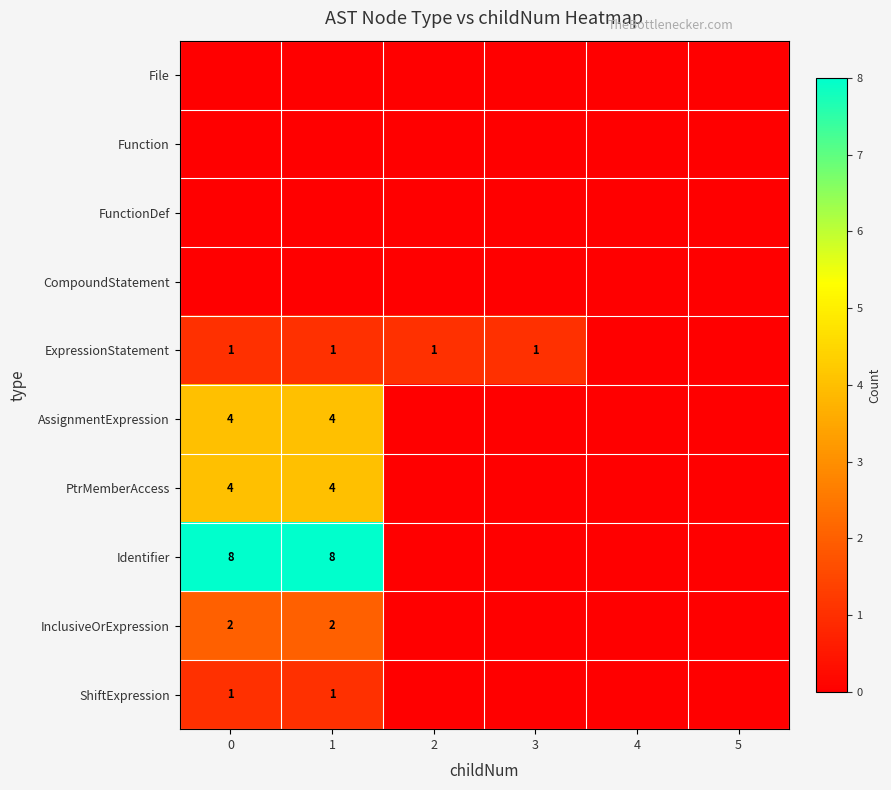

The Identifier series shows 8 at 1. True or false?

True